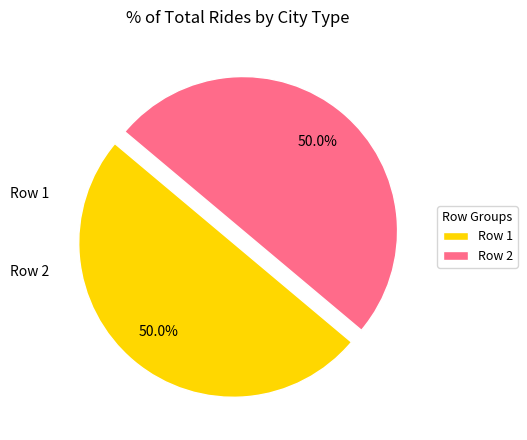

What portion of the pie excludes Row 2?

50.0%